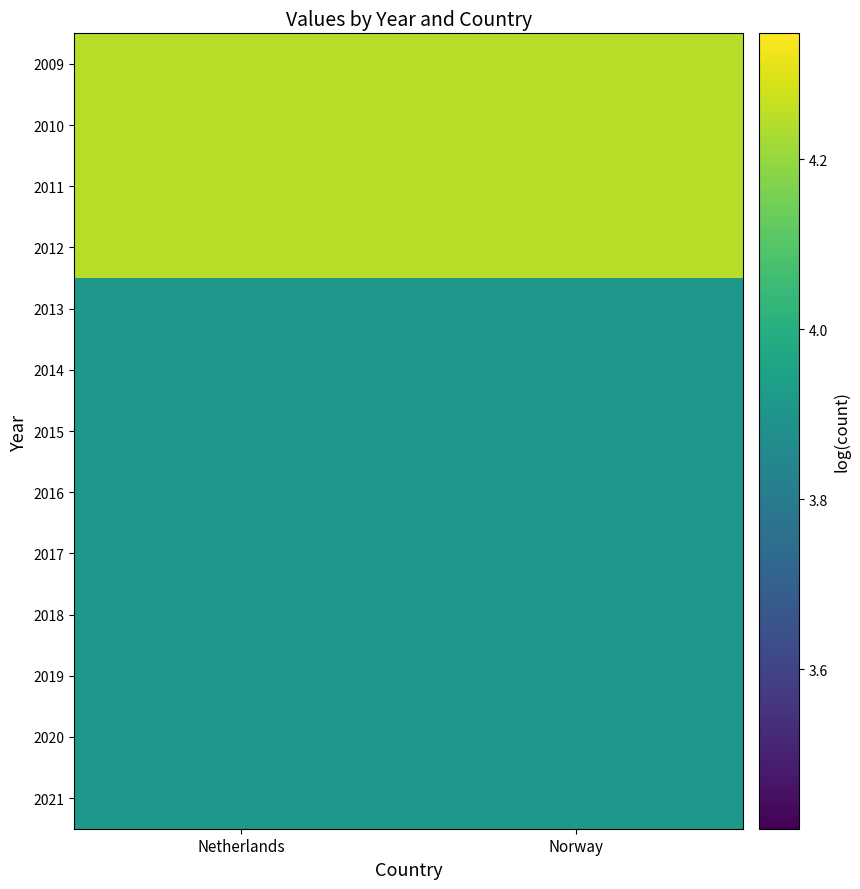

Reading left to right, list all the values displayed in this chart.

2009: Netherlands=4.2	Norway=4.2
2010: Netherlands=4.2	Norway=4.2
2011: Netherlands=4.2	Norway=4.2
2012: Netherlands=4.2	Norway=4.2
2013: Netherlands=3.9	Norway=3.9
2014: Netherlands=3.9	Norway=3.9
2015: Netherlands=3.9	Norway=3.9
2016: Netherlands=3.9	Norway=3.9
2017: Netherlands=3.9	Norway=3.9
2018: Netherlands=3.9	Norway=3.9
2019: Netherlands=3.9	Norway=3.9
2020: Netherlands=3.9	Norway=3.9
2021: Netherlands=3.9	Norway=3.9